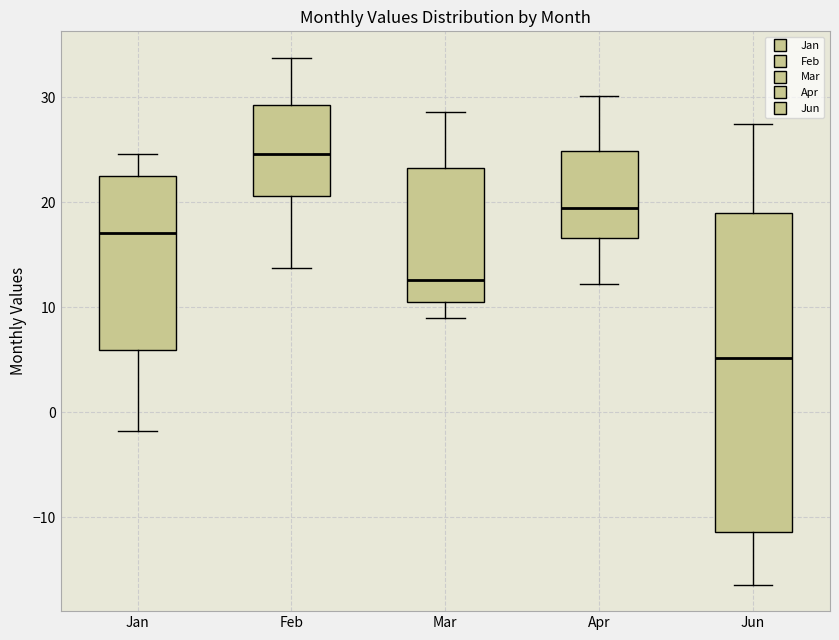

Reading left to right, transcribe this box plot: for each box, give where its median line is, the range the box spans, and where its two whiskers end, as read against the y-axis. The values are not printed on the chart, so give them approximately, as read against the axis.

Jan: median 17, box 6 to 22, whiskers -2 to 25
Feb: median 25, box 21 to 29, whiskers 14 to 34
Mar: median 13, box 10 to 23, whiskers 9 to 29
Apr: median 19, box 17 to 25, whiskers 12 to 30
Jun: median 5, box -11 to 19, whiskers -16 to 27